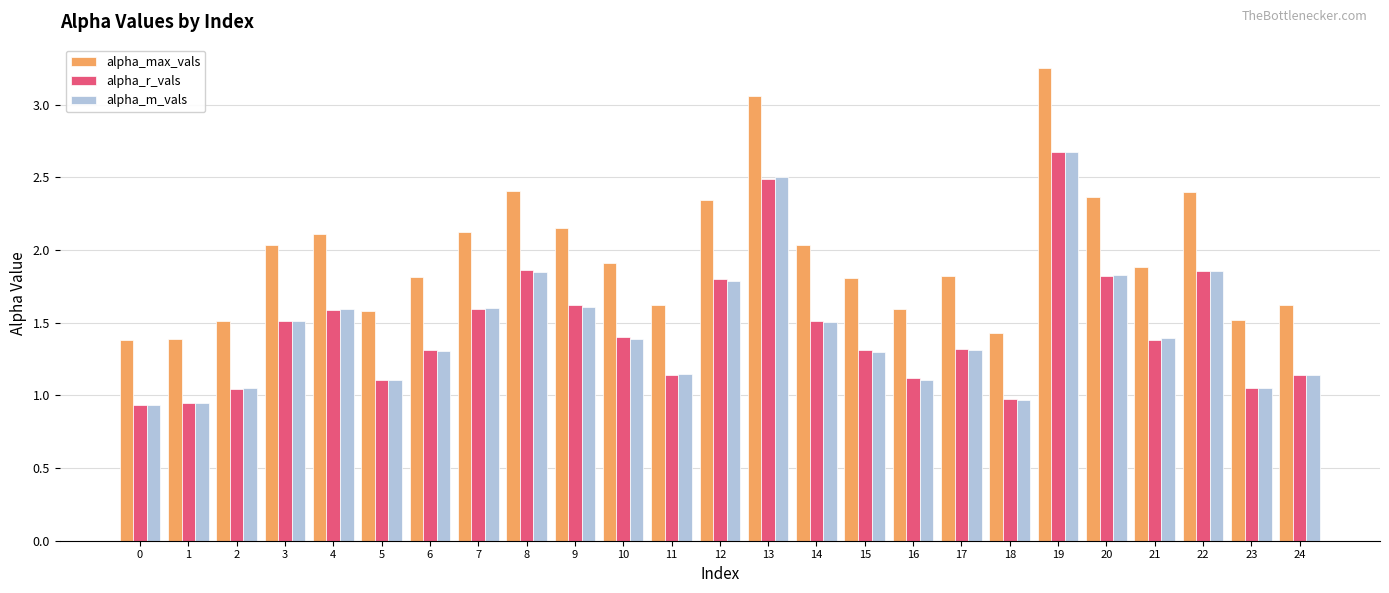

At which category is the sum across all series the highest?

19